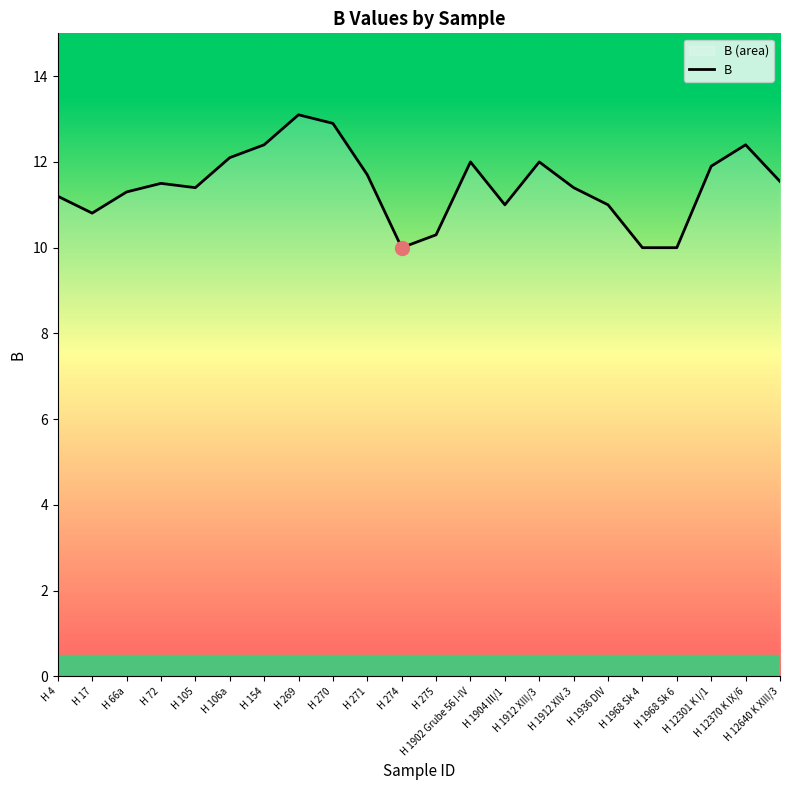

At which label is the value closest to 11?

H 1904 III/1